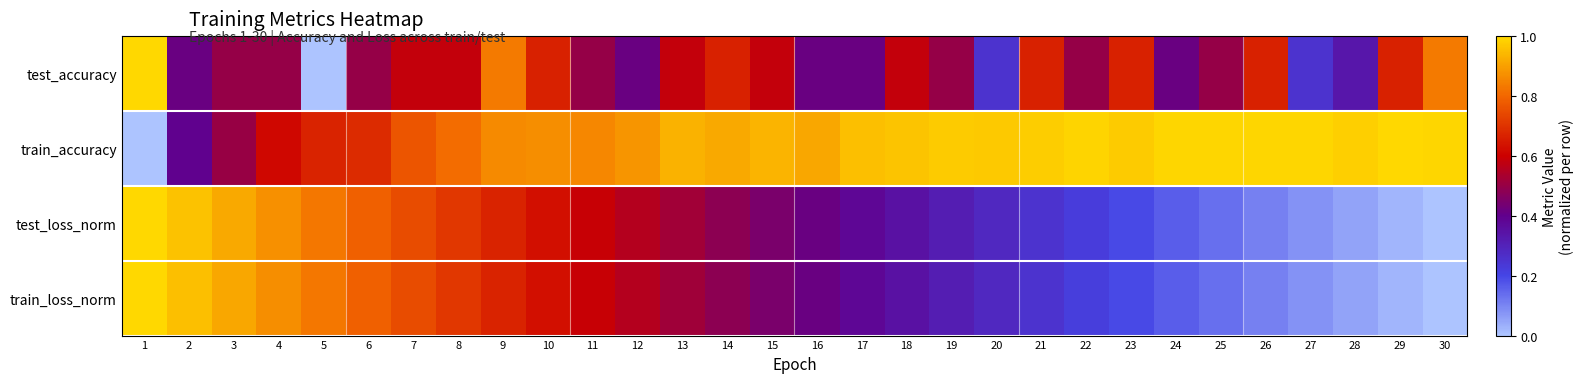

Reading left to right, transcribe all the data shown in this chart.

test_accuracy: 1=1.0	2=0.4	3=0.5	4=0.5	5=0.0	6=0.5	7=0.6	8=0.6	9=0.8	10=0.7	11=0.5	12=0.4	13=0.6	14=0.7	15=0.6	16=0.4	17=0.4	18=0.6	19=0.5	20=0.3	21=0.7	22=0.5	23=0.7	24=0.4	25=0.5	26=0.7	27=0.3	28=0.3	29=0.7	30=0.8
train_accuracy: 1=0.0	2=0.4	3=0.5	4=0.6	5=0.7	6=0.7	7=0.8	8=0.8	9=0.9	10=0.9	11=0.9	12=0.9	13=0.9	14=0.9	15=0.9	16=0.9	17=1.0	18=1.0	19=1.0	20=1.0	21=1.0	22=1.0	23=1.0	24=1.0	25=1.0	26=1.0	27=1.0	28=1.0	29=1.0	30=1.0
test_loss_norm: 1=1.0	2=1.0	3=0.9	4=0.9	5=0.8	6=0.8	7=0.7	8=0.7	9=0.7	10=0.6	11=0.6	12=0.6	13=0.5	14=0.5	15=0.4	16=0.4	17=0.4	18=0.3	19=0.3	20=0.3	21=0.3	22=0.2	23=0.2	24=0.2	25=0.1	26=0.1	27=0.1	28=0.1	29=0.0	30=0.0
train_loss_norm: 1=1.0	2=1.0	3=0.9	4=0.9	5=0.8	6=0.8	7=0.7	8=0.7	9=0.7	10=0.6	11=0.6	12=0.6	13=0.5	14=0.5	15=0.4	16=0.4	17=0.4	18=0.3	19=0.3	20=0.3	21=0.3	22=0.2	23=0.2	24=0.2	25=0.1	26=0.1	27=0.1	28=0.1	29=0.0	30=0.0